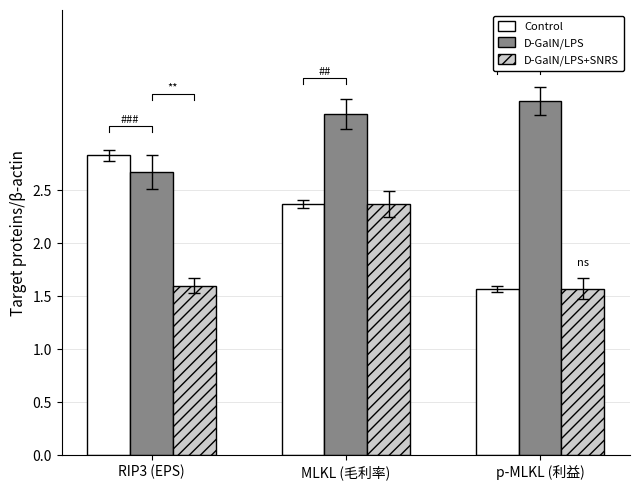

Reading left to right, what are all the values shown in this chart?

Control: RIP3 (EPS)=2.8	MLKL (毛利率)=2.4	p-MLKL (利益)=1.6
D-GalN/LPS: RIP3 (EPS)=2.7	MLKL (毛利率)=3.2	p-MLKL (利益)=3.3
D-GalN/LPS+SNRS: RIP3 (EPS)=1.6	MLKL (毛利率)=2.4	p-MLKL (利益)=1.6